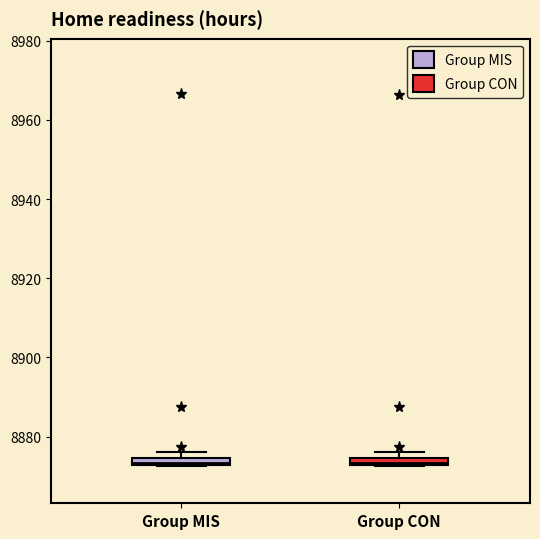

Where is the lower edge of the box for Group MIS on the y-axis? The values are not printed on the chart, so give them approximately, as read against the axis.

8872